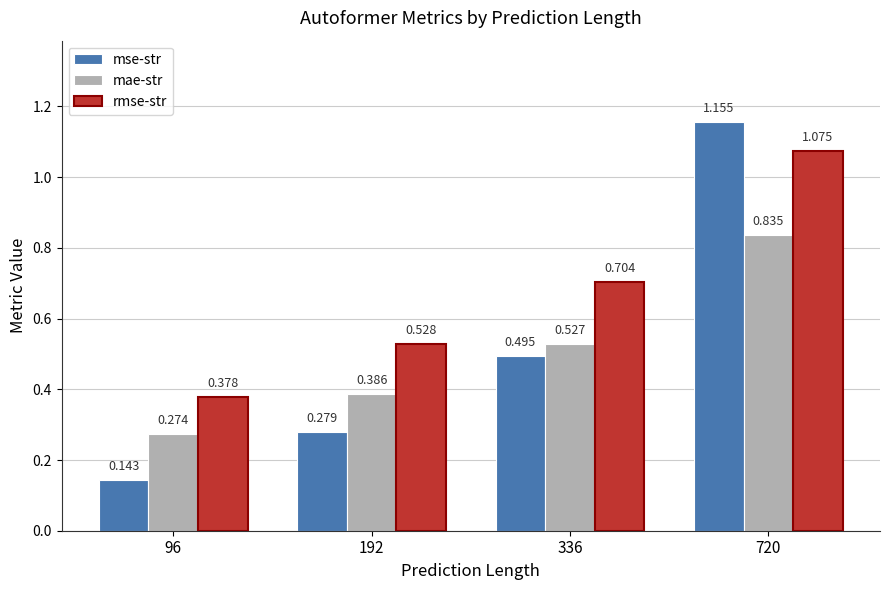

Which series has the widest spread of values?

mse-str